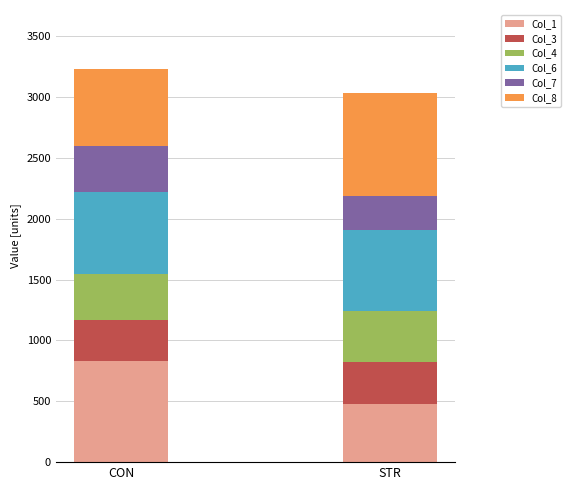

The Col_1 series shows 1330.8 at CON. True or false?

False